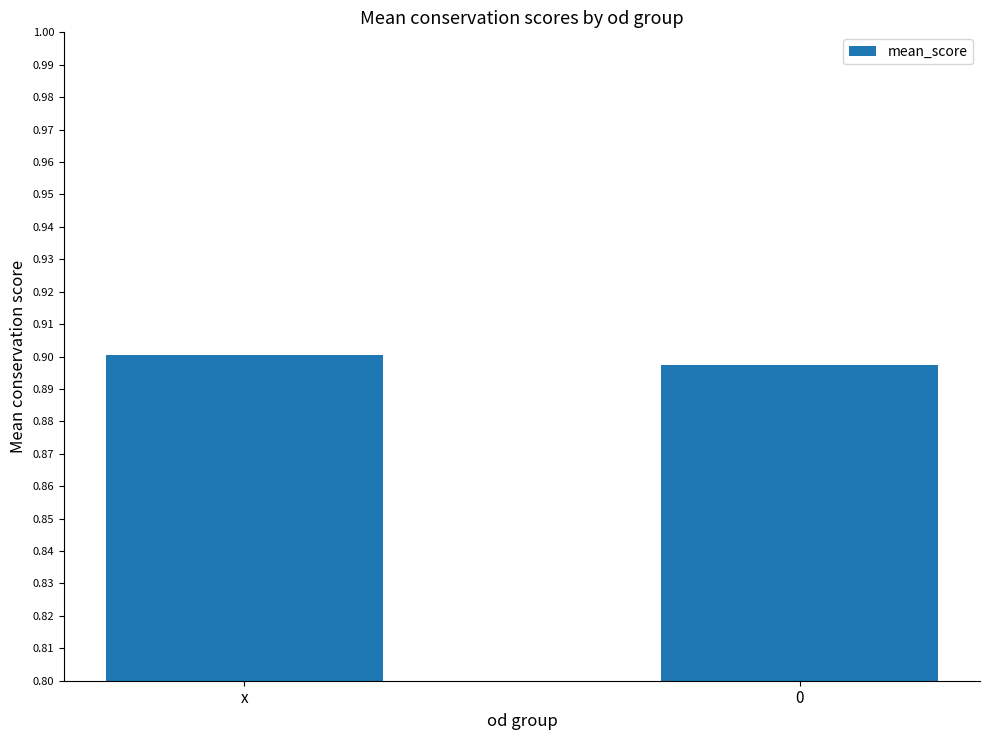

What is the label of the 1st bar from the left?

x